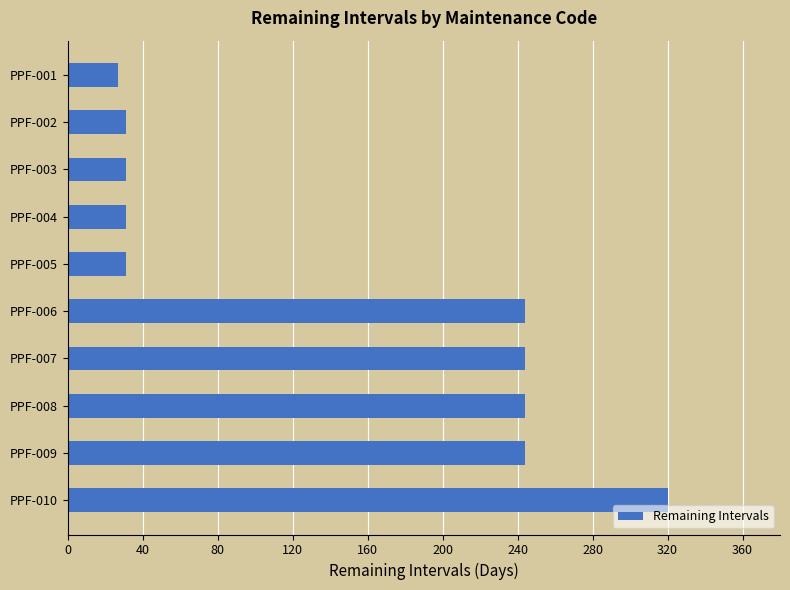

Are the bars grouped side by side (vs. stacked)?

No